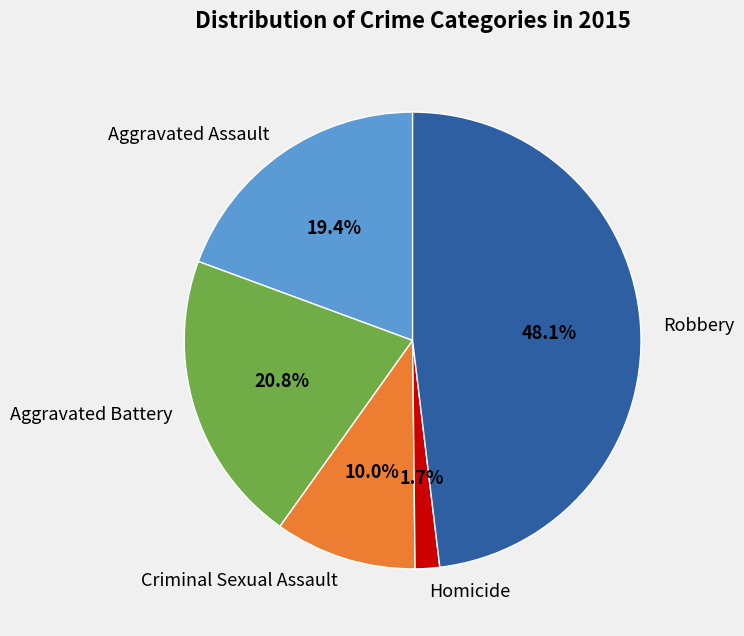

How many slices are in this pie chart?

5